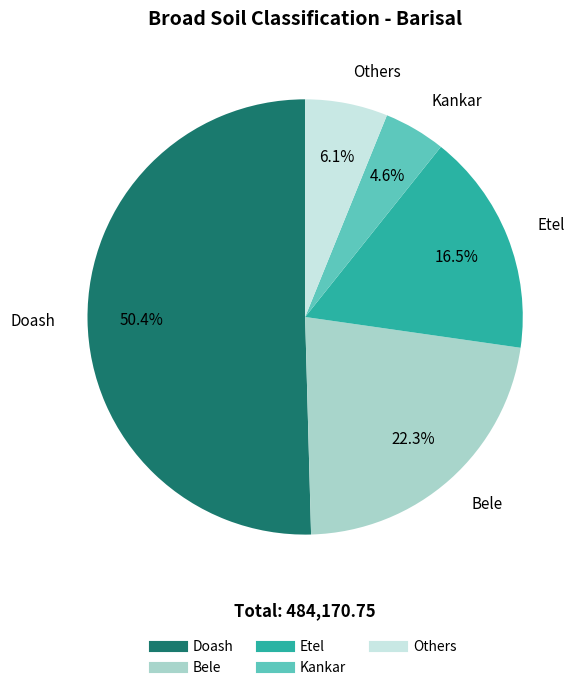

How many segments does this pie chart have?

5